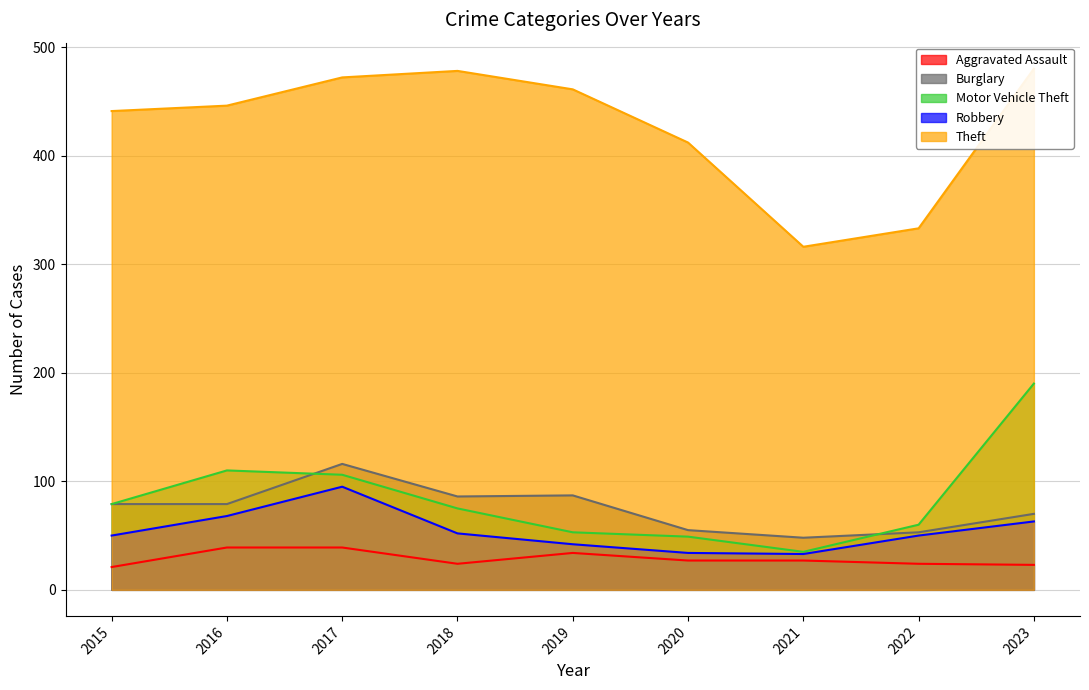

What is the approximate value of Aggravated Assault at 2019, to the nearest 10?

30